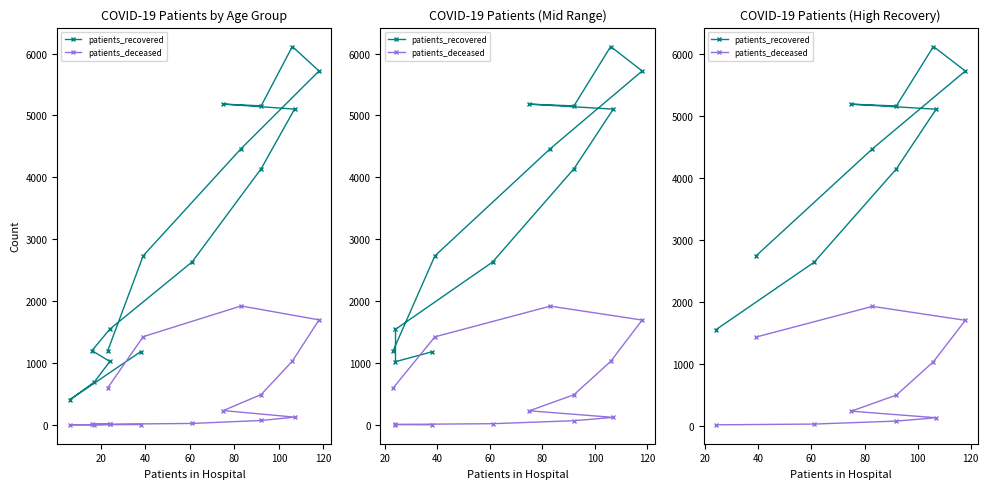

What are all the series names shown in the legend?

patients_recovered, patients_deceased